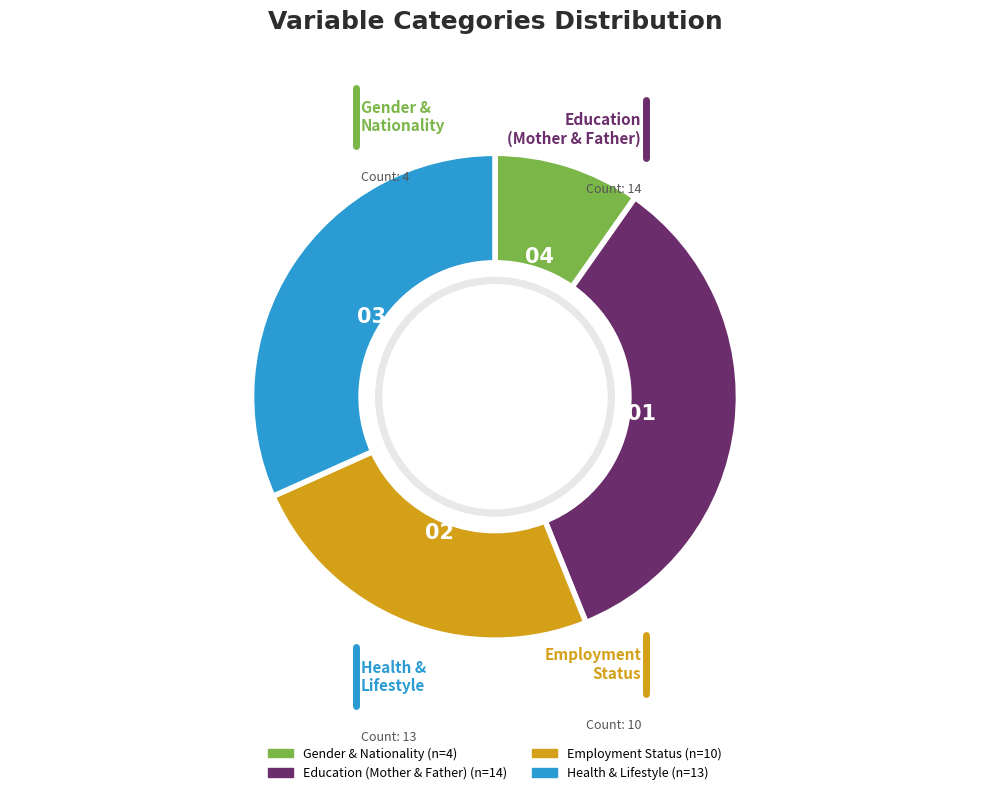

Is there a majority slice in this chart?

No